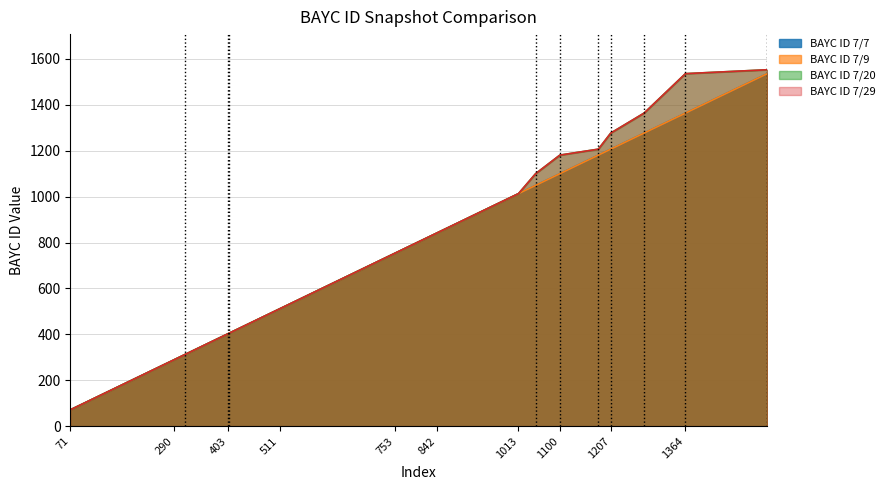

What is the sum of the BAYC ID 7/20 values at 993 and 1049?

2093